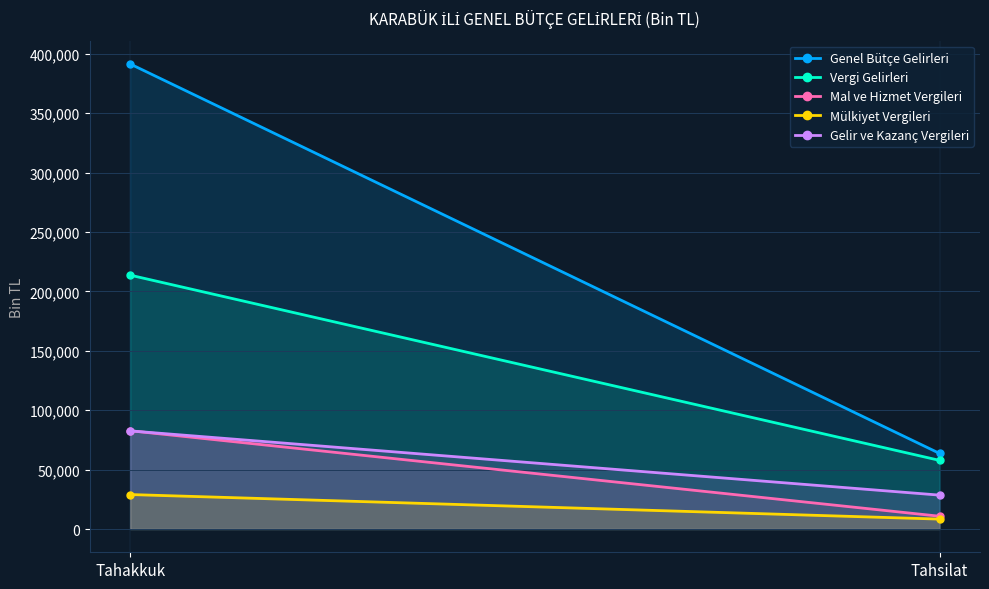

At how many categories does at least one series exceed 101321?

1